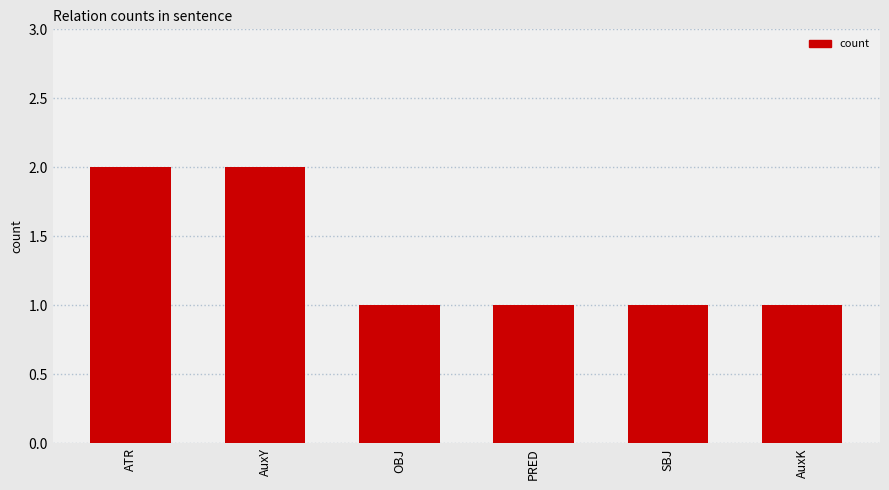

Between ATR and PRED, which is larger?

ATR